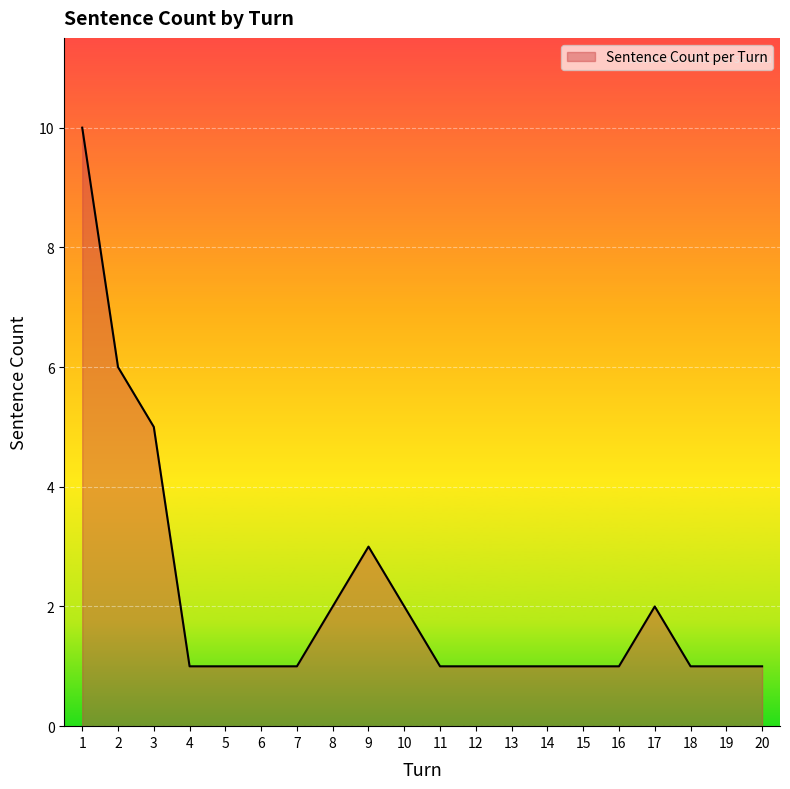

Is it true that the value at 20 is 1?

True